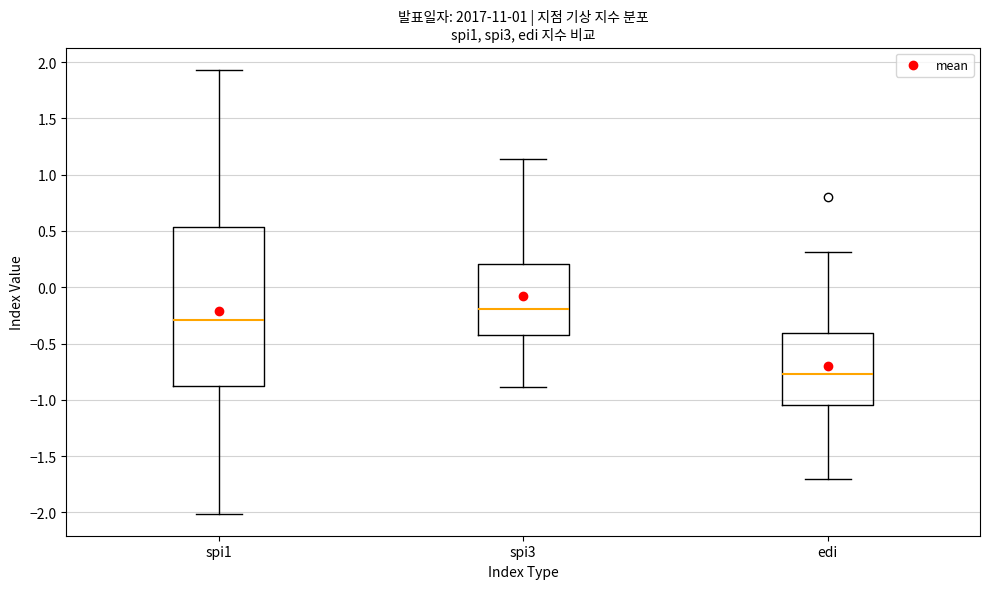

Reading left to right, transcribe this box plot: for each box, give where its median line is, the range the box spans, and where its two whiskers end, as read against the y-axis. The values are not printed on the chart, so give them approximately, as read against the axis.

spi1: median -0.30, box -0.90 to 0.55, whiskers -2.00 to 1.95
spi3: median -0.20, box -0.40 to 0.20, whiskers -0.90 to 1.15
edi: median -0.75, box -1.05 to -0.40, whiskers -1.70 to 0.30